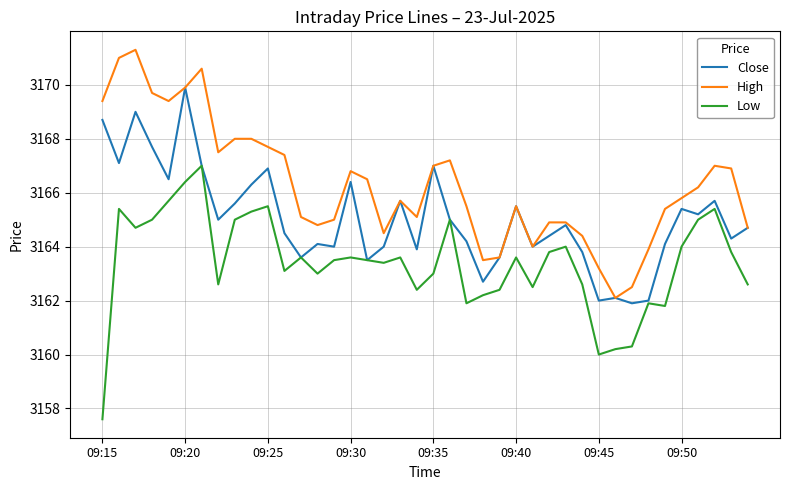

True or false: High and Low cross at least once.

False